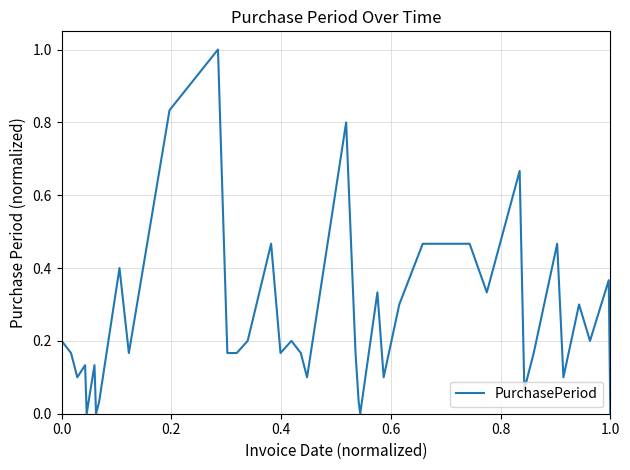

What is the difference between the maximum and minimum values?

1.0